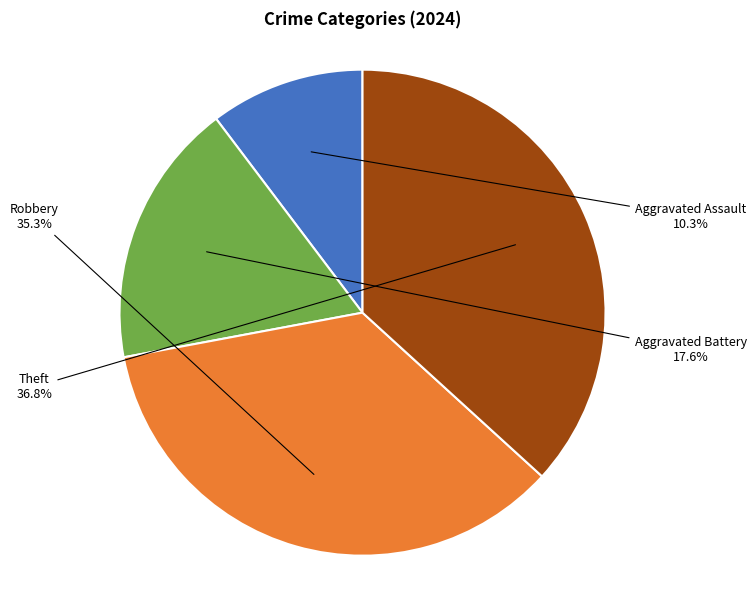

Does Aggravated Assault represent more than half of the total?

No